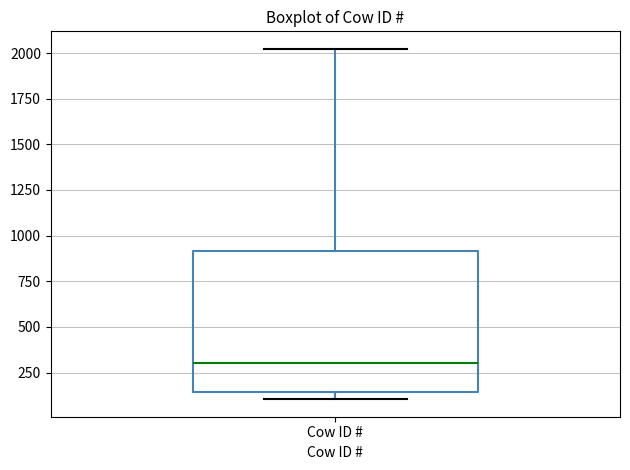

Where does the median line of the box for Cow ID # sit on the y-axis? The values are not printed on the chart, so give them approximately, as read against the axis.

300